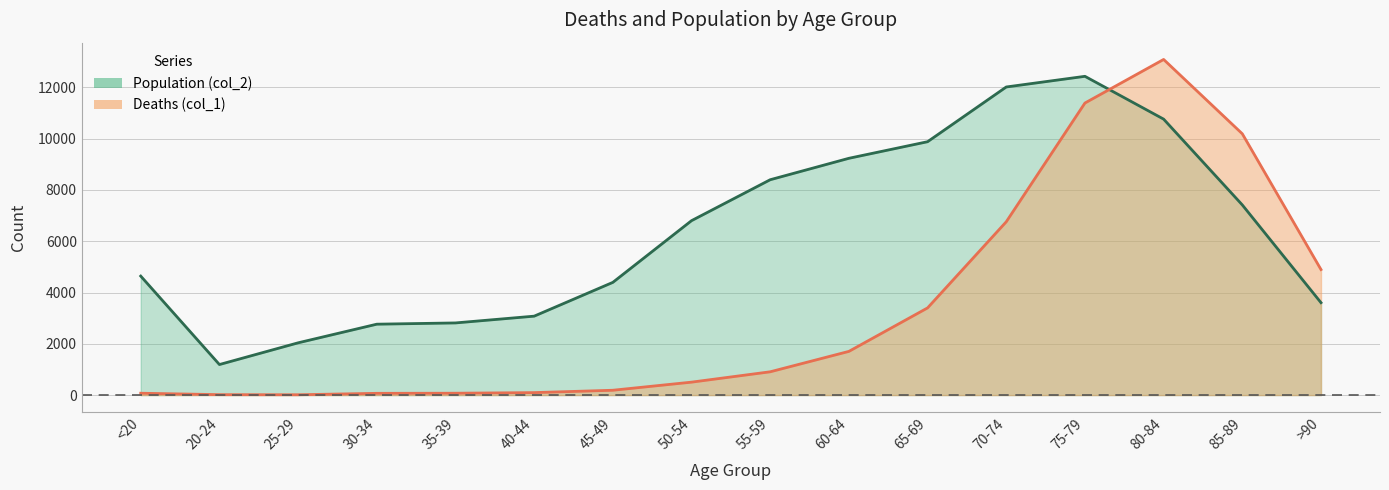

What is the label of the 9th point from the left?

55-59